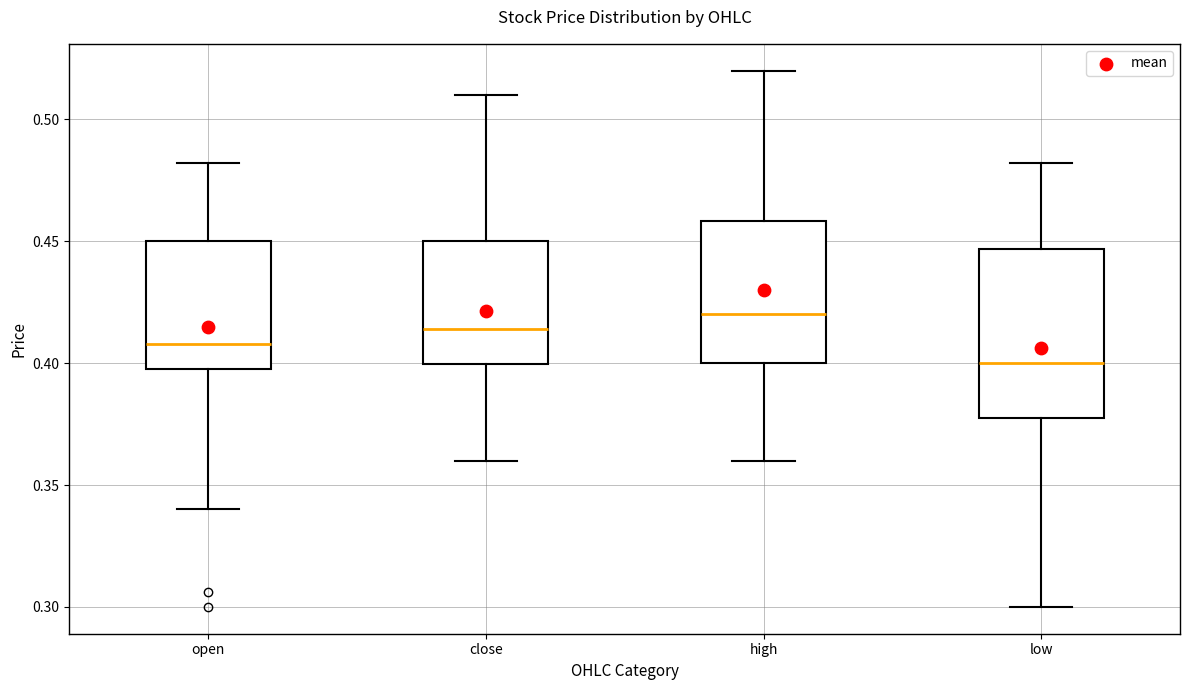

Comparing the boxes themselves (not the whiskers), which one is the tallest?

low